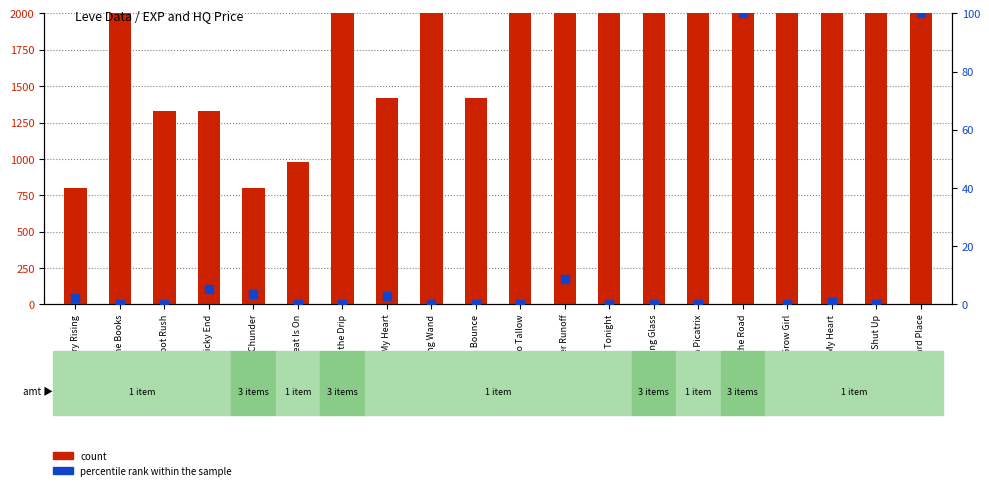

Which series contains the lowest Y value?

percentile rank within the sample